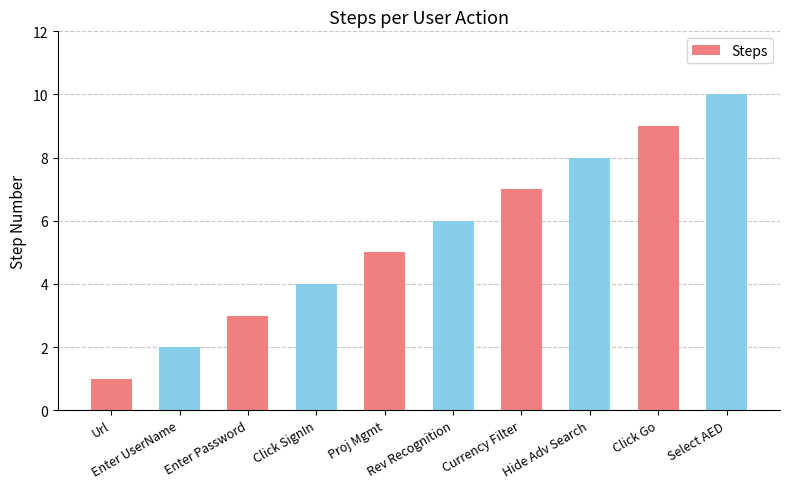

Is it true that the value at Currency Filter is 4?

False